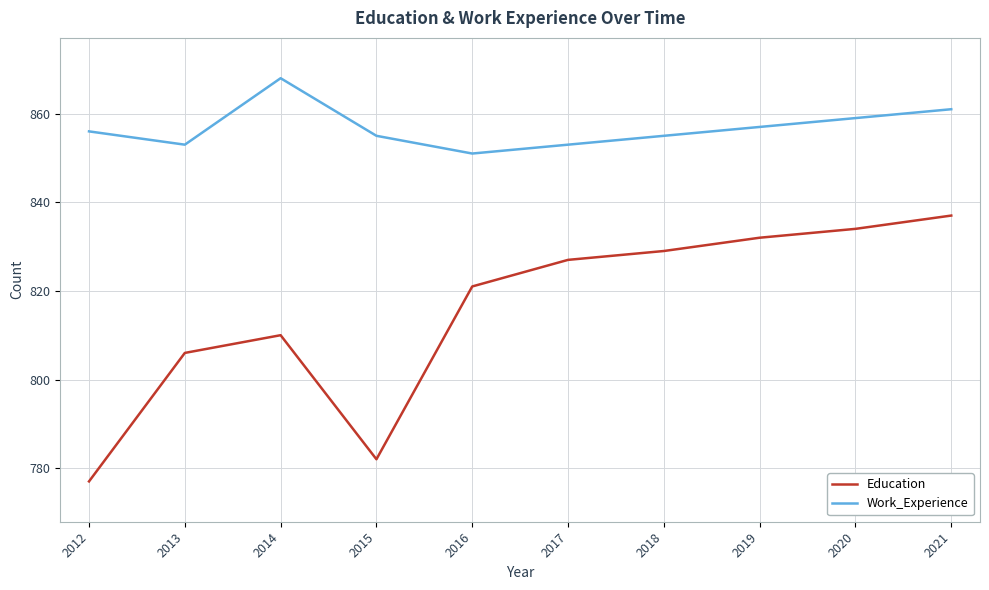

True or false: Education and Work_Experience intersect in this chart.

False